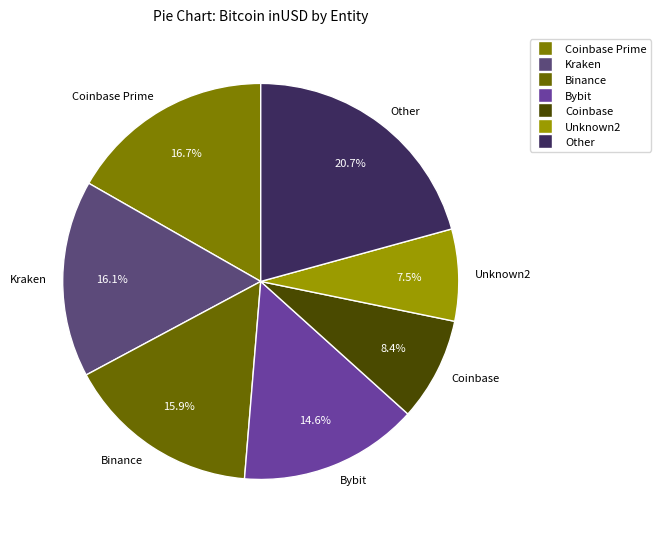

What percentage is the Bybit slice, to the nearest percent?

15%